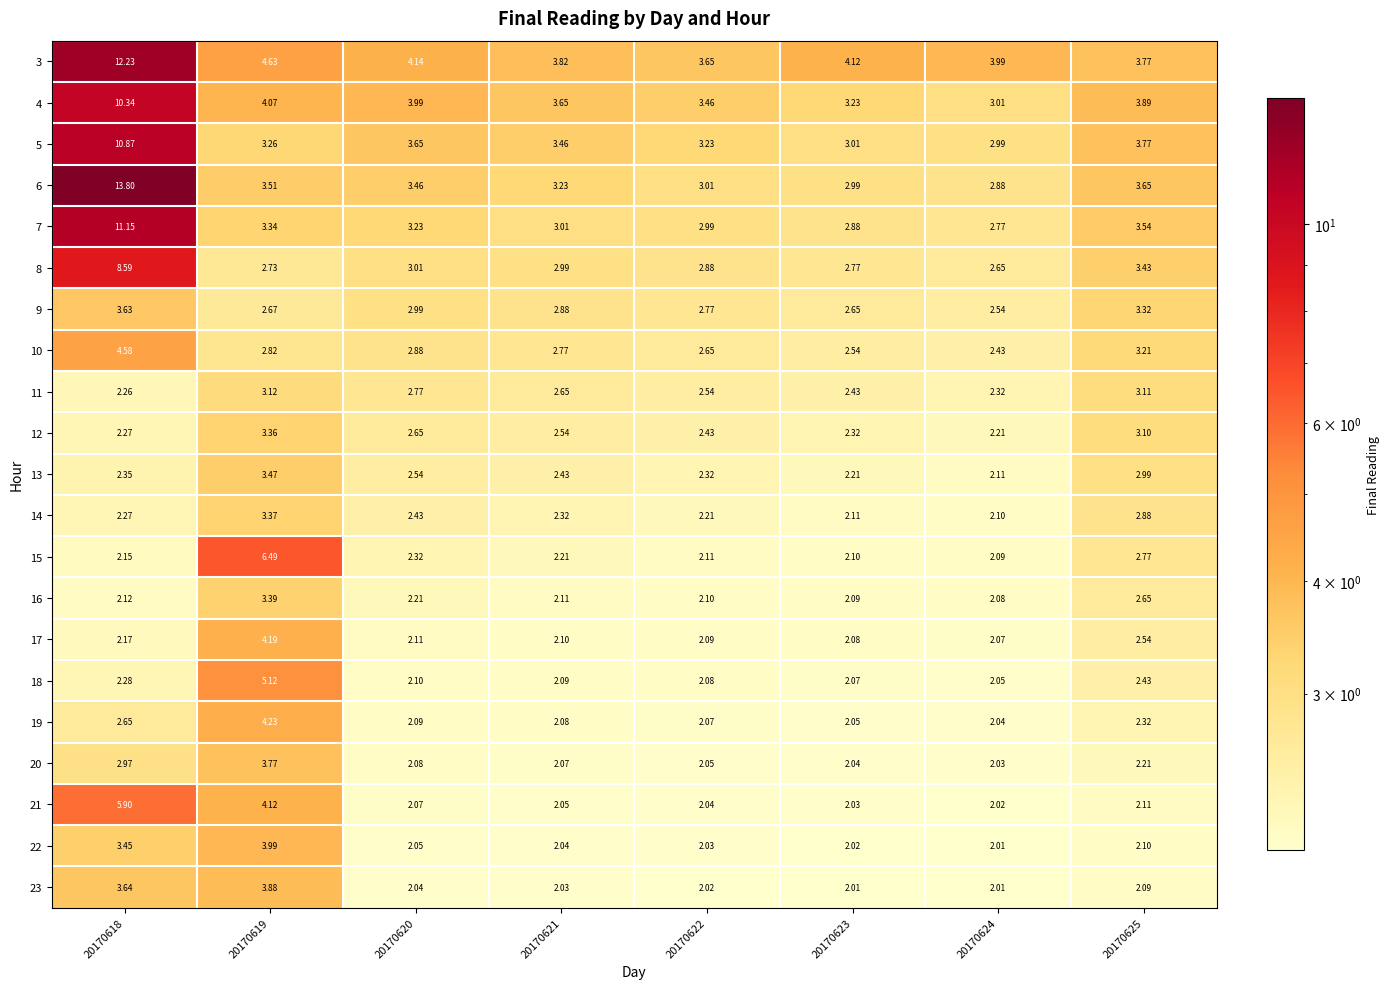

Is the value of 3 at 20170622 greater than the value of 9 at 20170622?

Yes